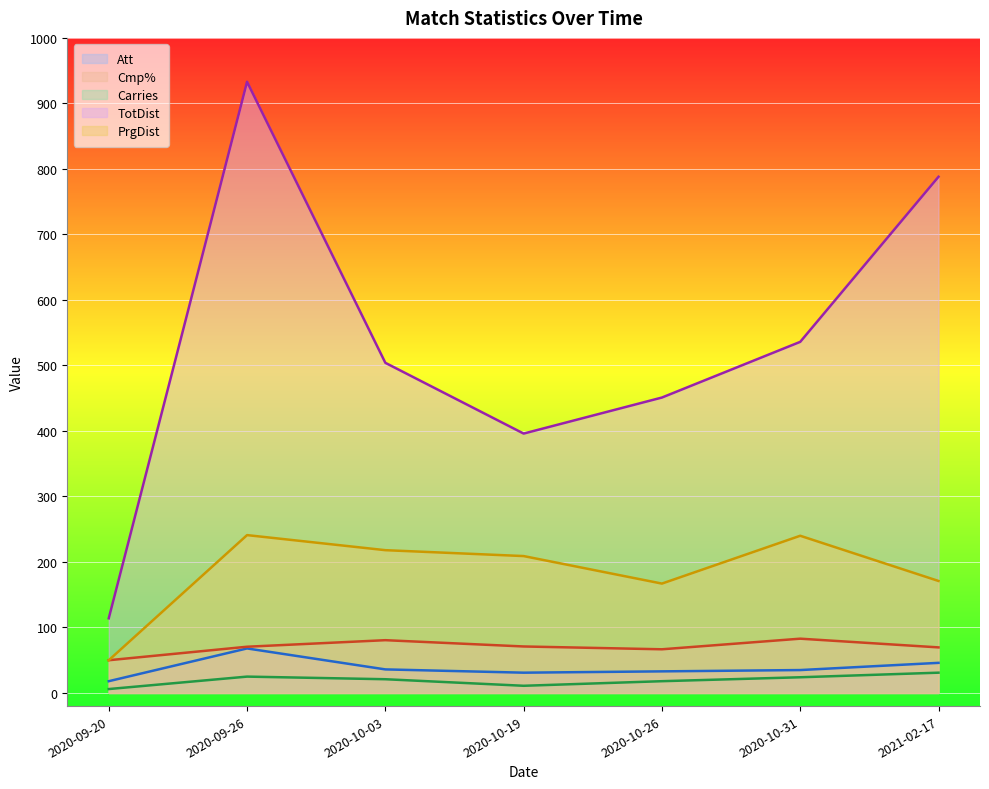

True or false: Att and PrgDist cross at least once.

False